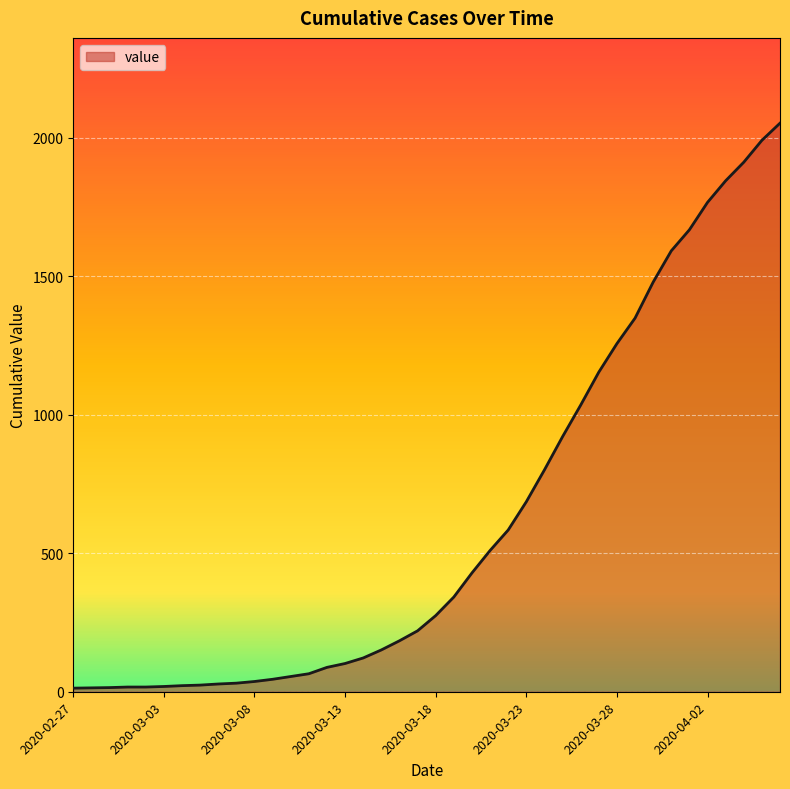

What is the maximum value shown in the chart?

2053